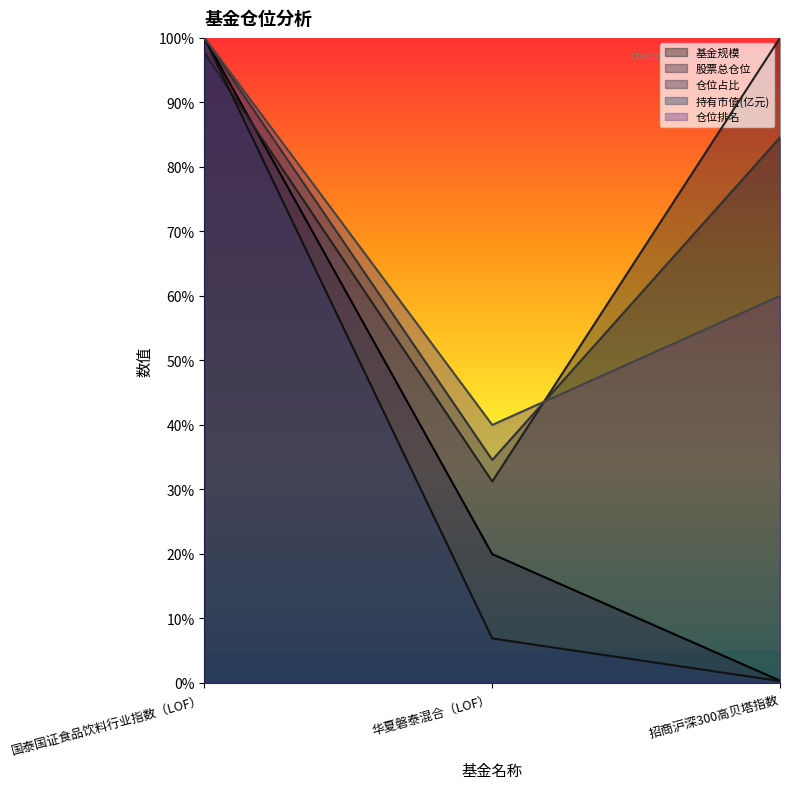

Rank the series by their maximum value, from highest to lowest.

基金规模, 股票总仓位, 仓位占比, 持有市值(亿元), 仓位排名